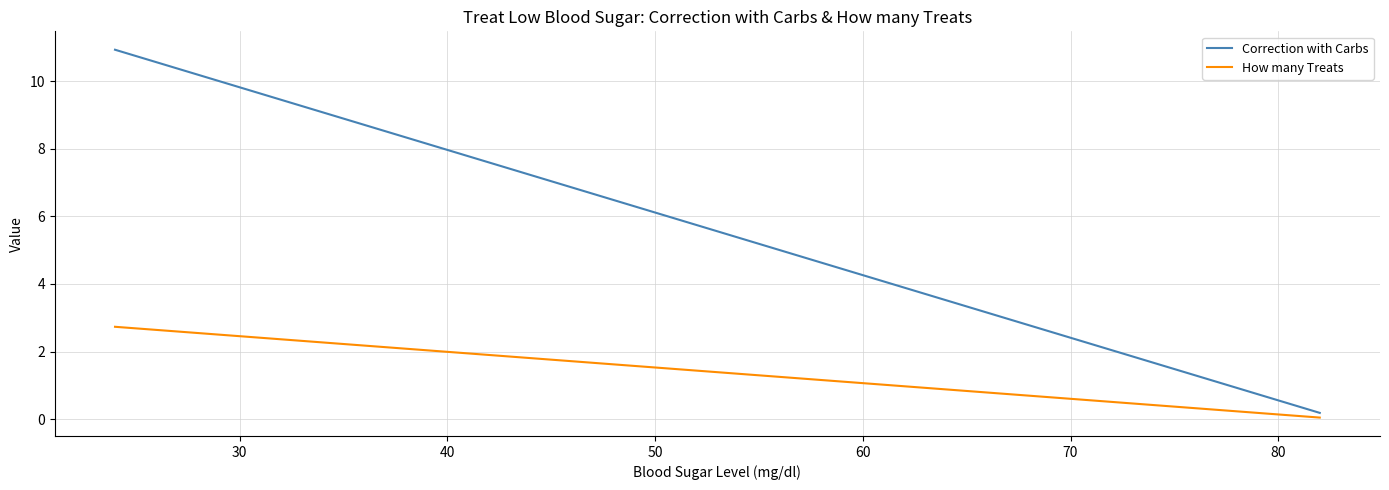

True or false: Correction with Carbs and How many Treats cross at least once.

False